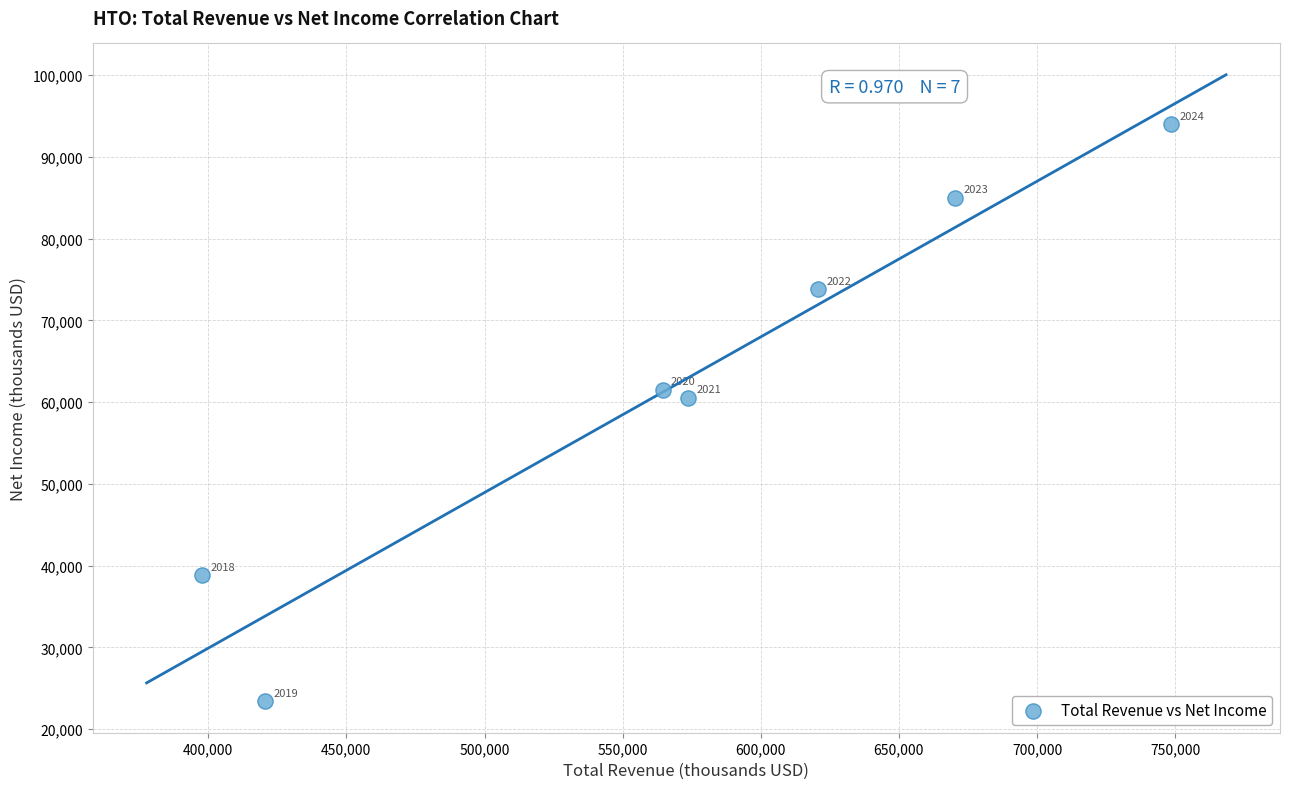

What is the range of X values (max minus min)?

350700